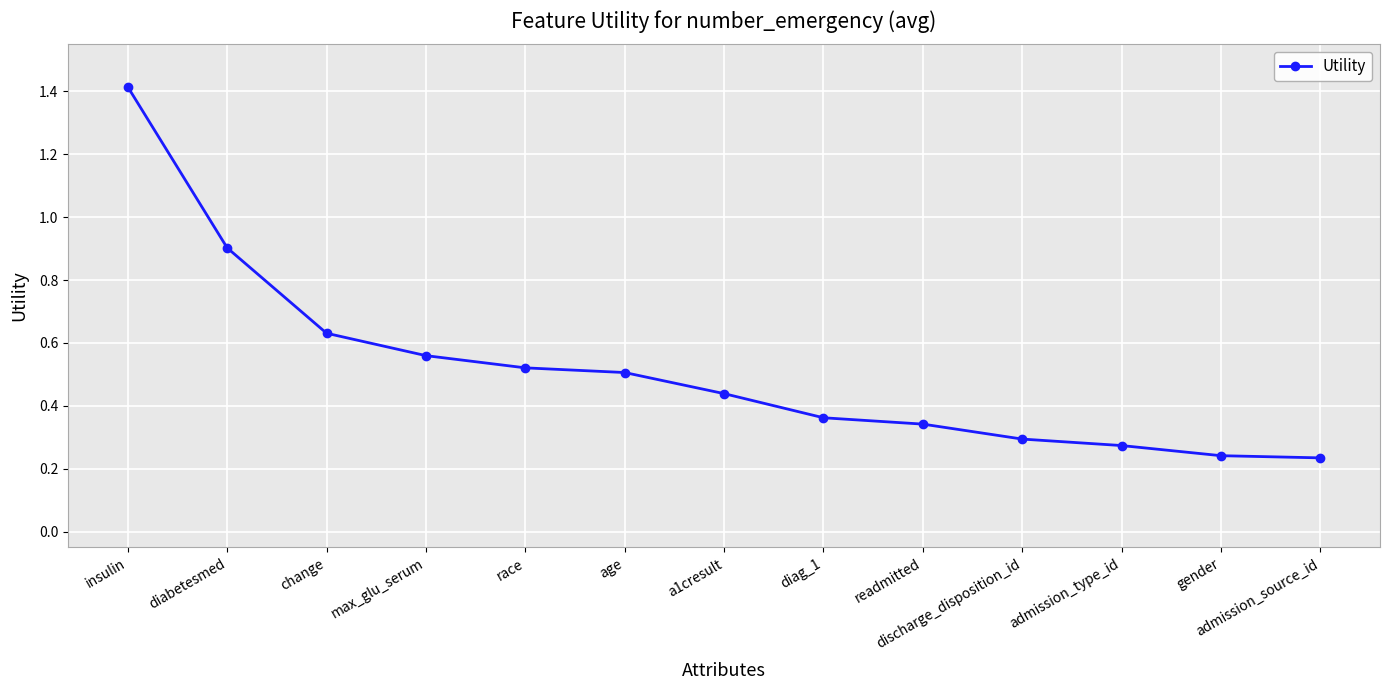

True or false: the data has more than 2 interior local peaks.

False